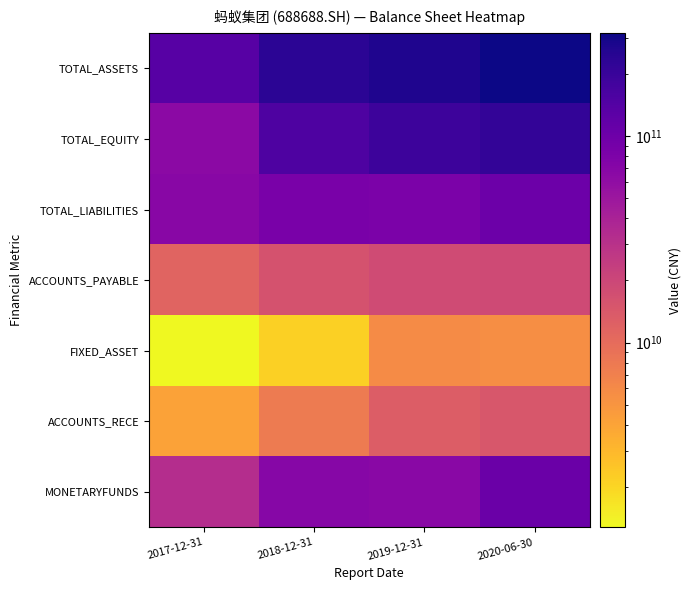

Which series changed the most between 2018-12-31 and 2020-06-30?

TOTAL_ASSETS